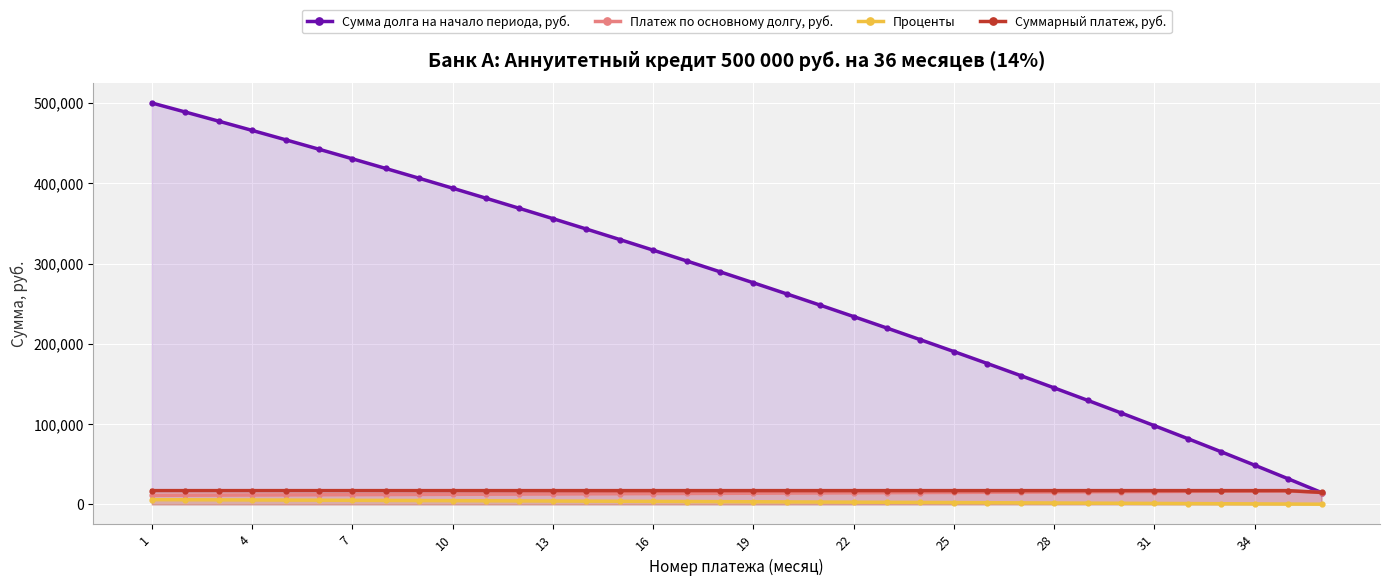

At 34, list the series in order from largest to smallest.

Сумма долга на начало периода, руб., Суммарный платеж, руб., Платеж по основному долгу, руб., Проценты